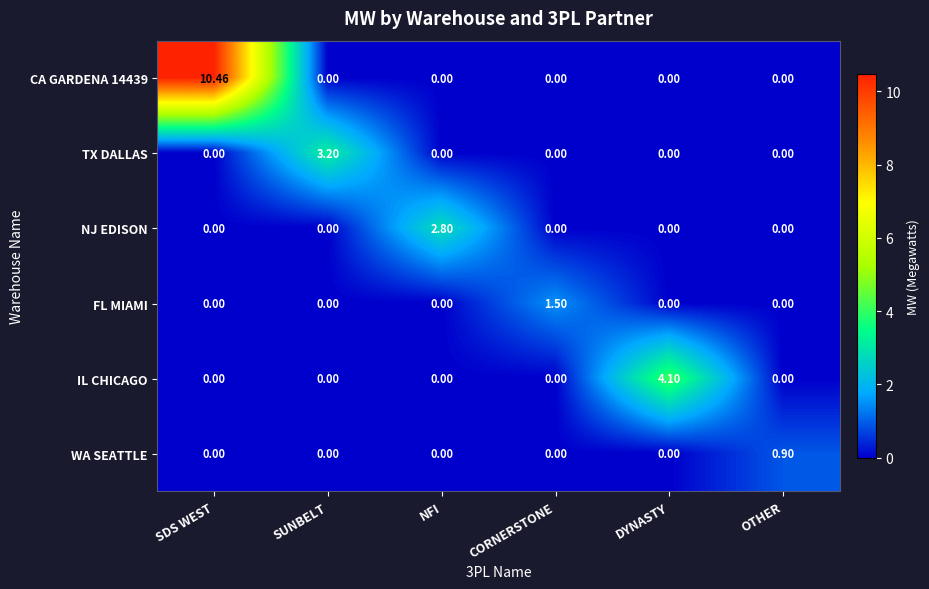

At which category is the sum across all series the highest?

SDS WEST